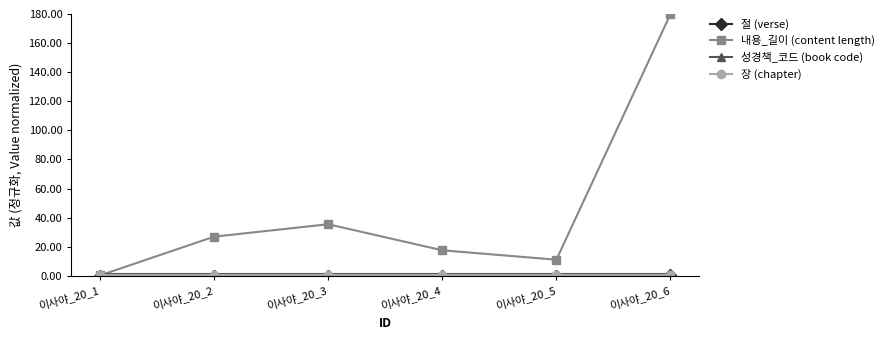

Is this an area chart (filled region under the line)?

No